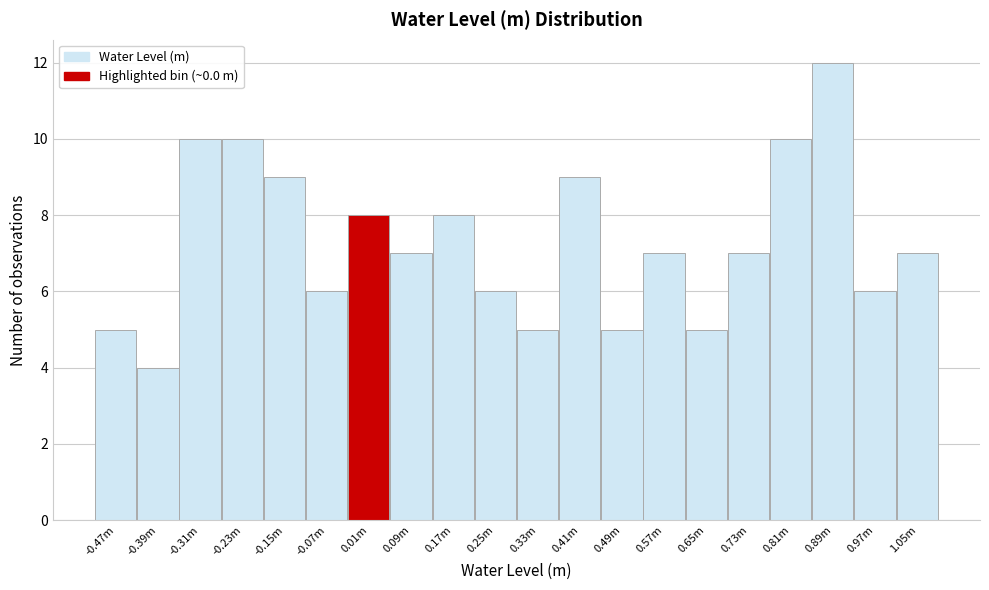

Reading left to right, list all the values displayed in this chart.

5	4	10	10	9	6	8	7	8	6	5	9	5	7	5	7	10	12	6	7